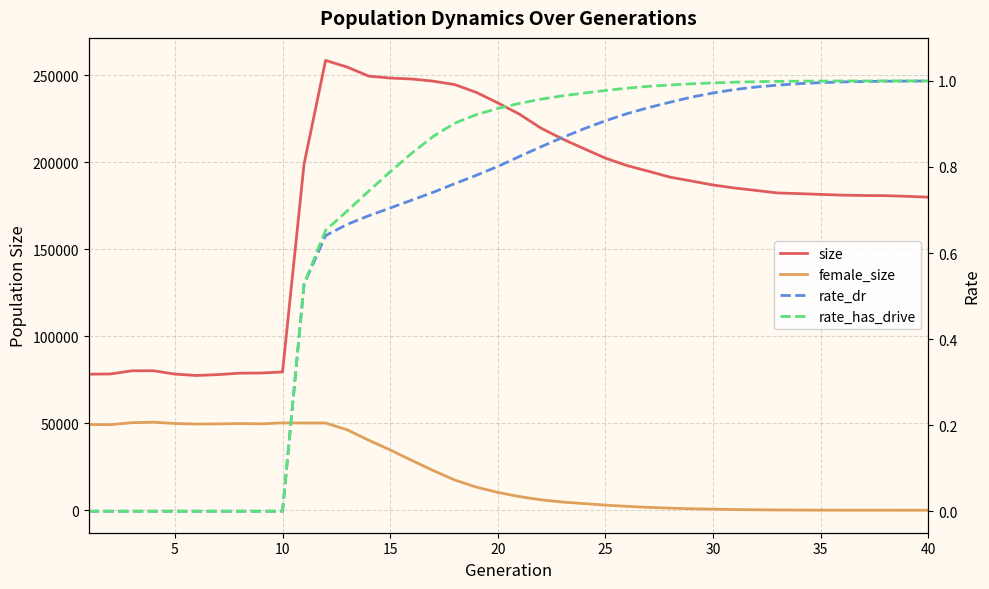

True or false: female_size and rate_has_drive cross at least once.

False